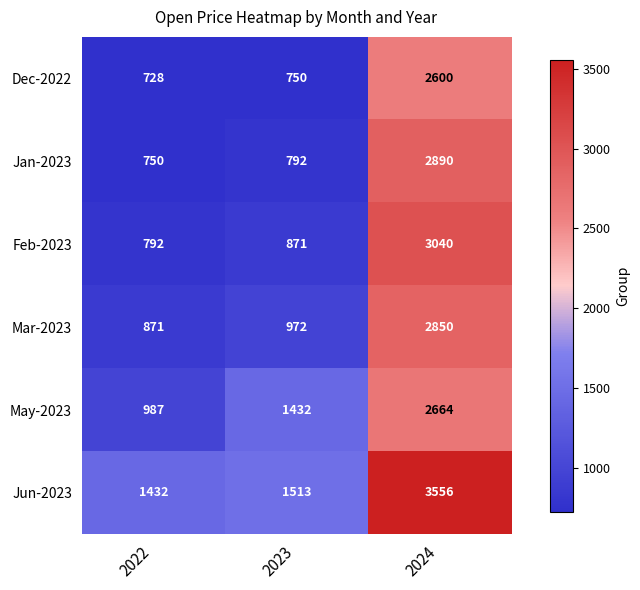

What is the difference between the Mar-2023 values at 2023 and 2022?

101